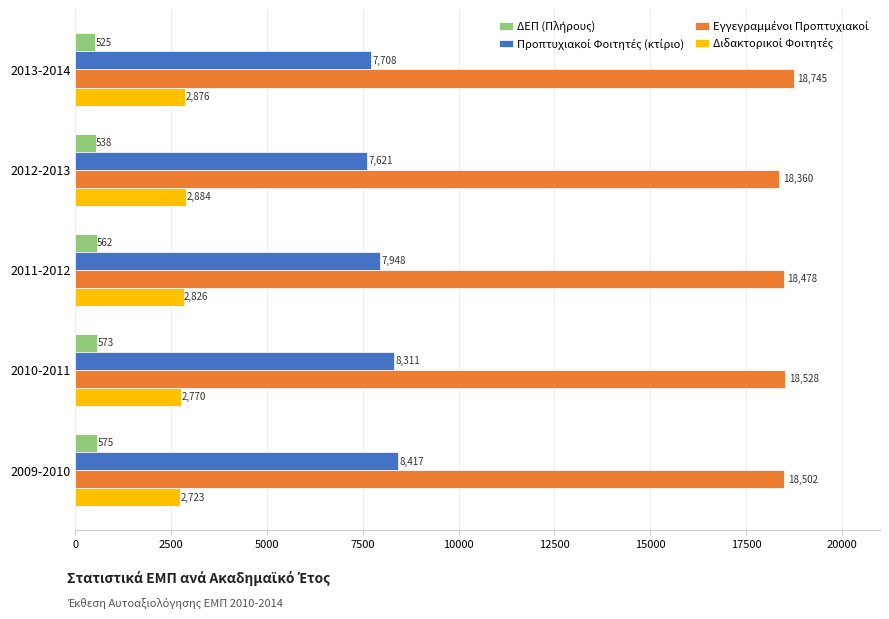

What is the difference between the highest and lowest values at 2010-2011?

17955